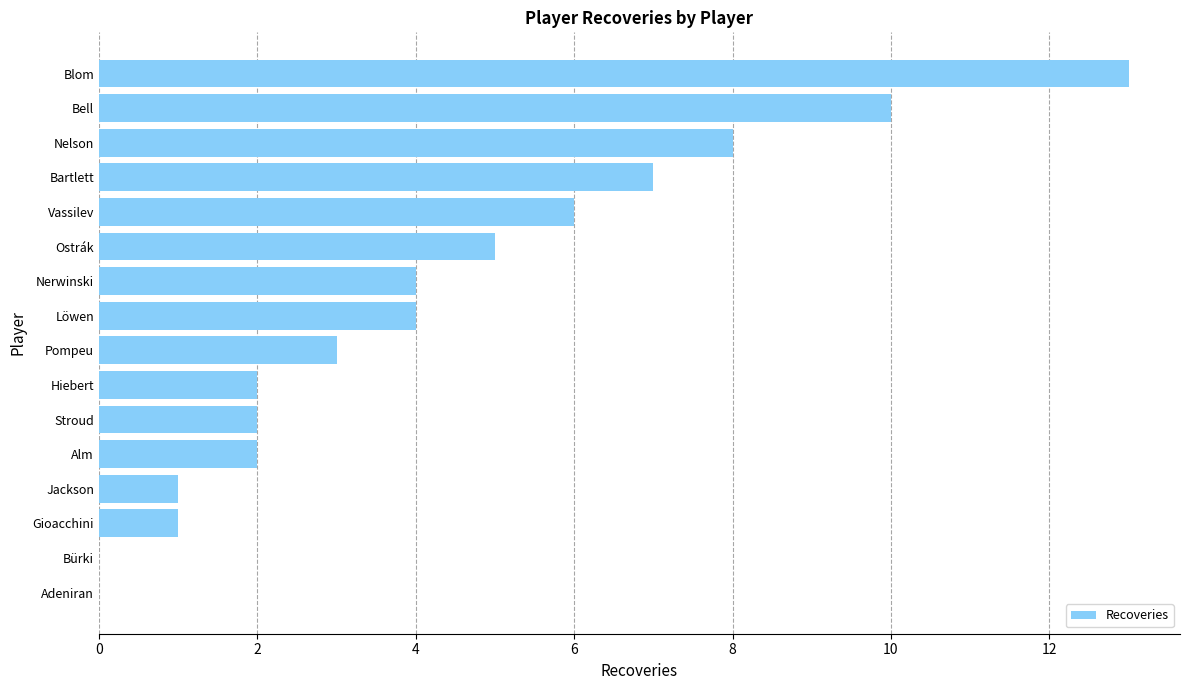

What is the sum of all values?

68